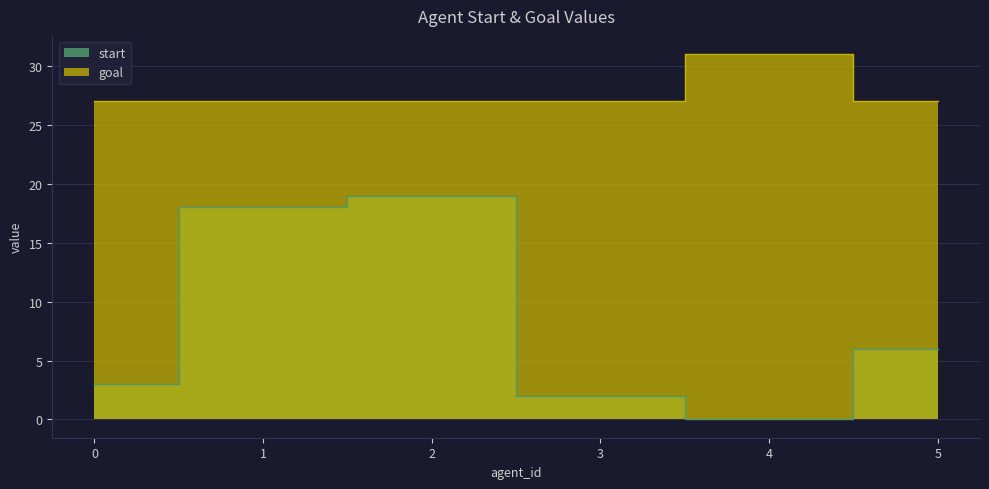

True or false: start has more than 0 interior local peaks.

True